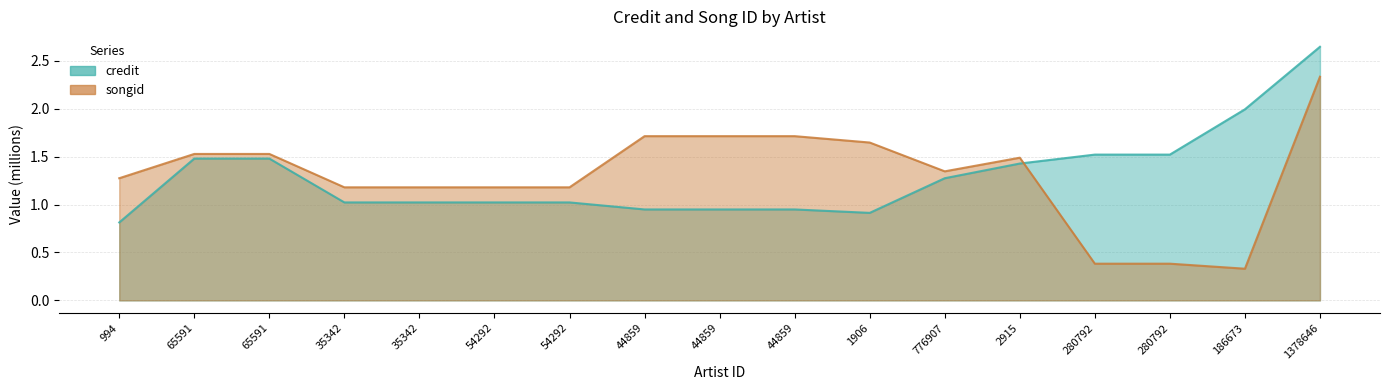

Rank the series at 1906 from highest to lowest value.

songid, credit